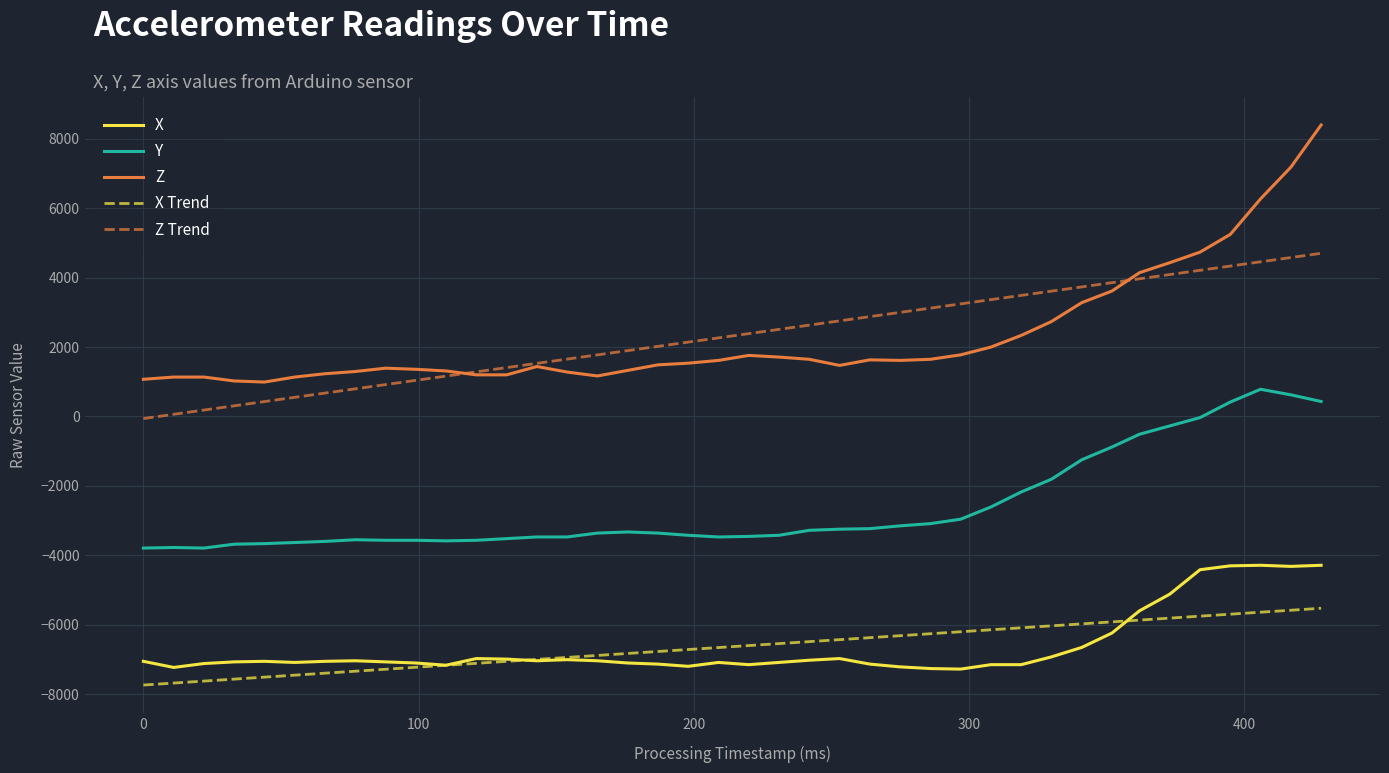

What is the difference between the second highest and second lowest values in the X Trend series?

2098.6